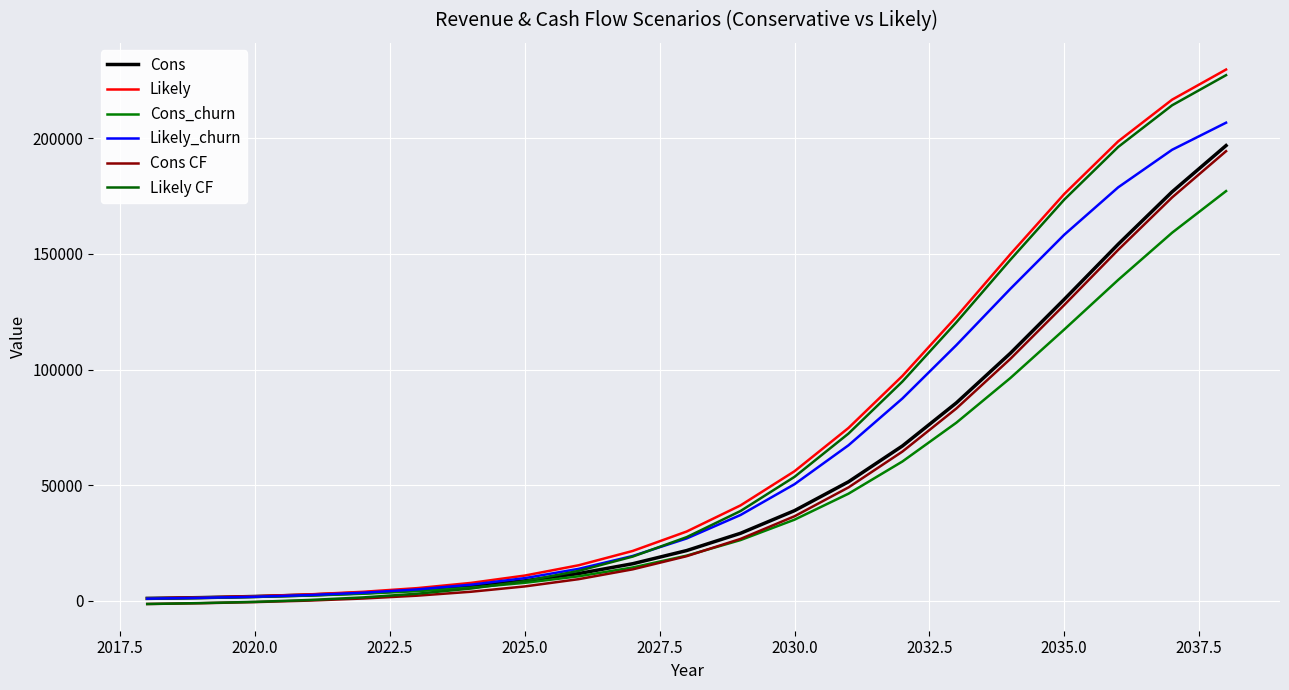

True or false: Cons_churn and Likely_churn cross at least once.

False